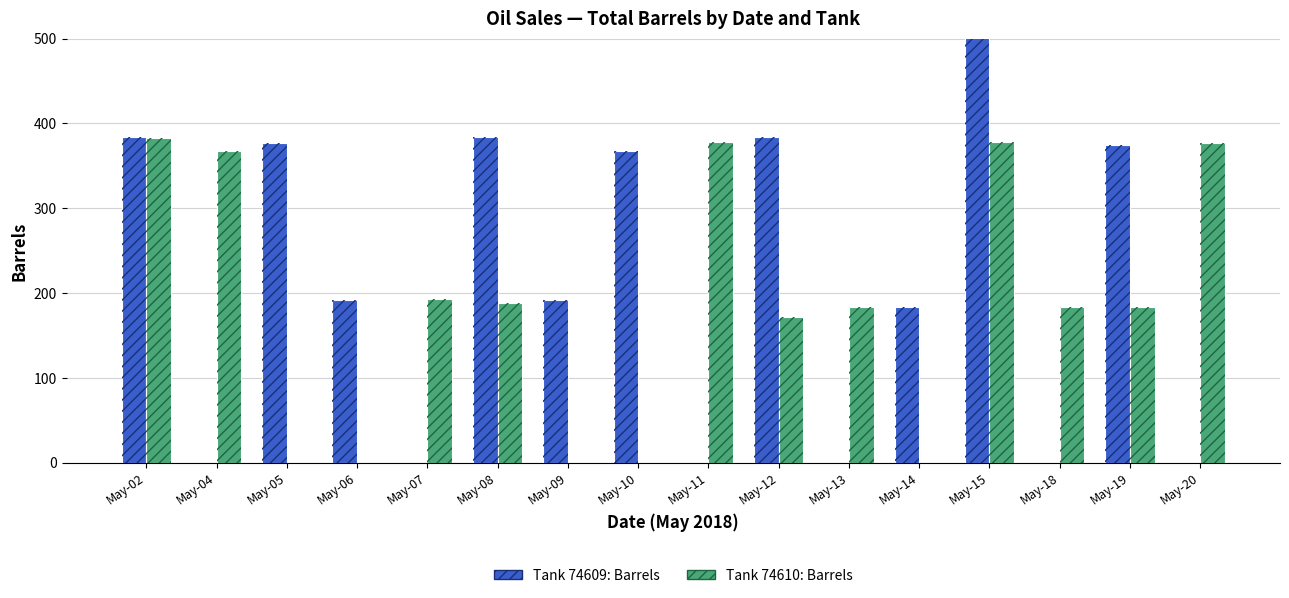

The Tank 74610: Barrels series shows 0 at May-09. True or false?

True